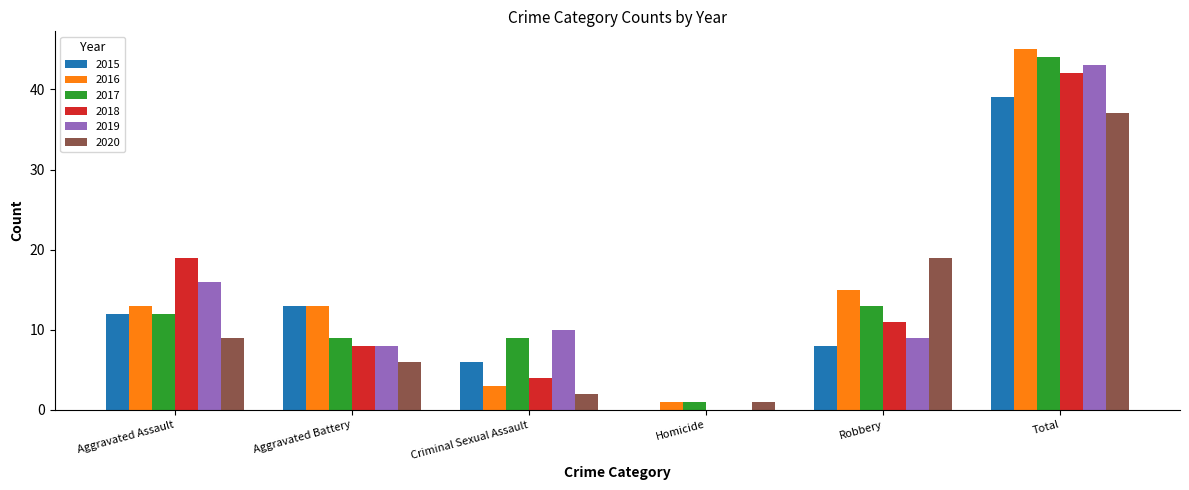

Which series changed the most between Aggravated Assault and Criminal Sexual Assault?

2018